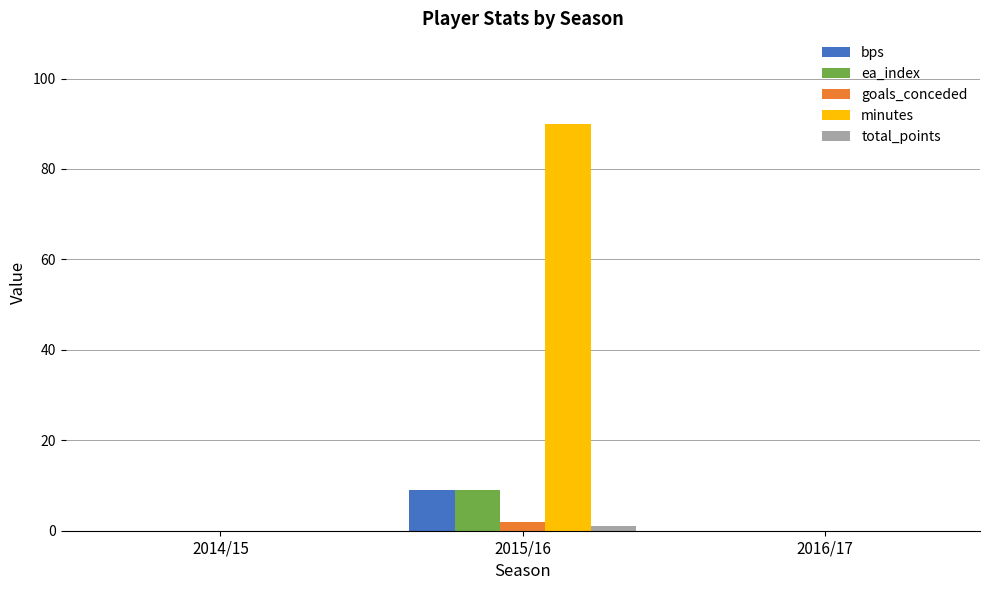

The value of bps at 2014/15 is 4. True or false?

False